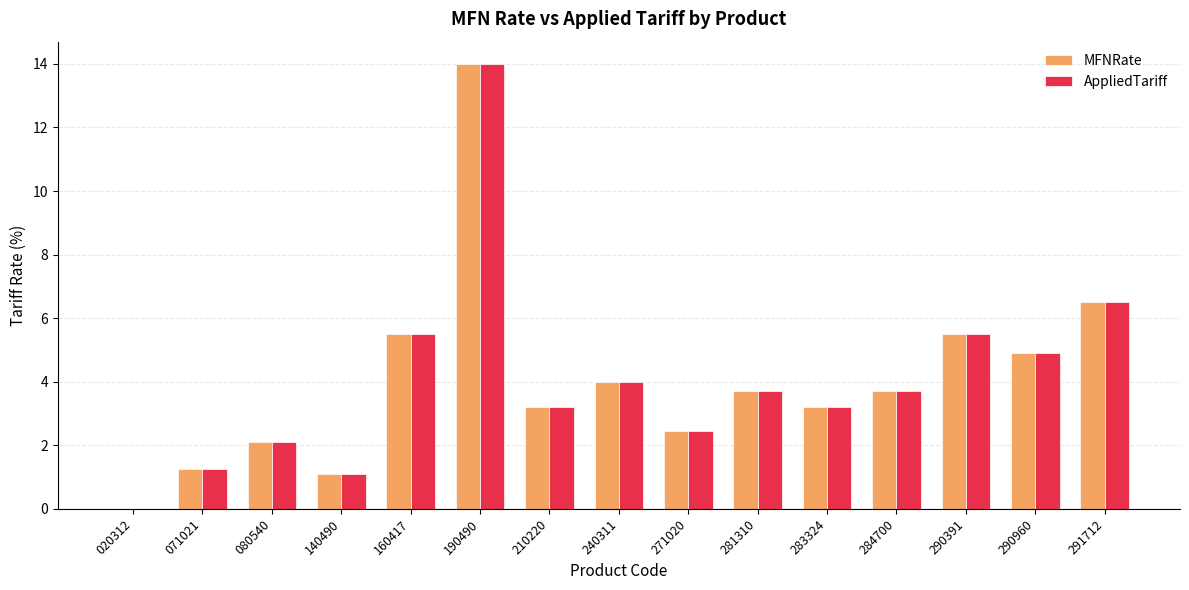

Is the value of AppliedTariff at 291712 greater than the value of MFNRate at 281310?

Yes